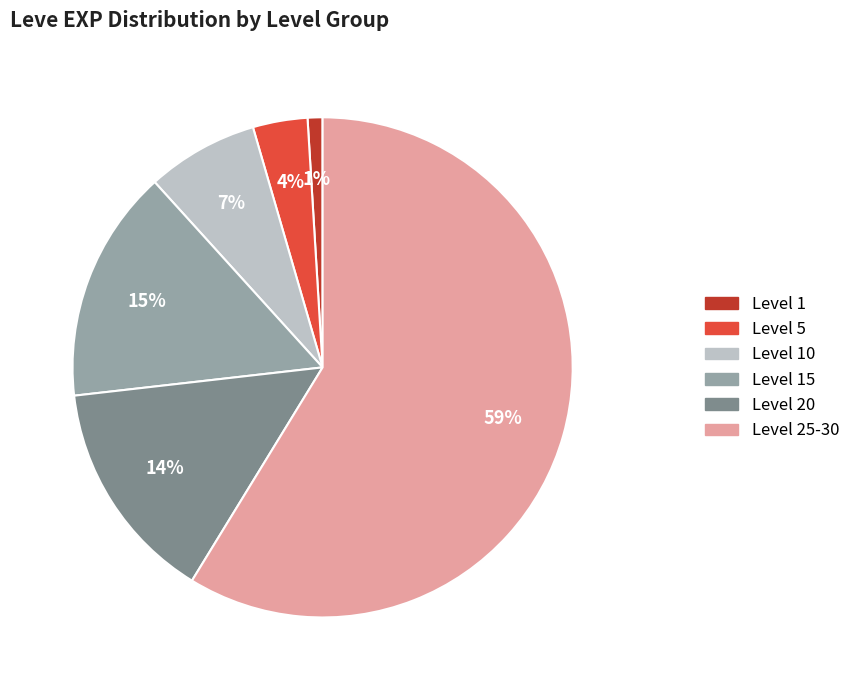

How many segments does this pie chart have?

6